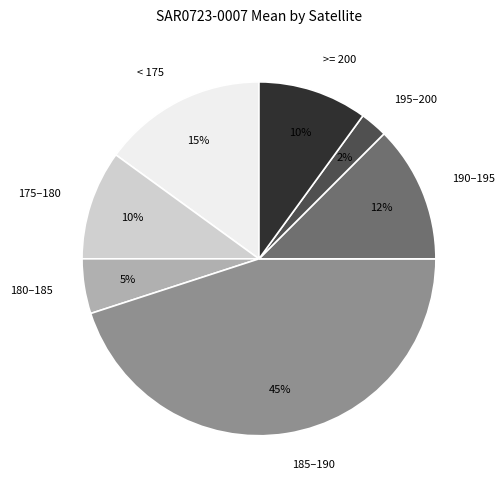

Does any single category account for the majority?

No